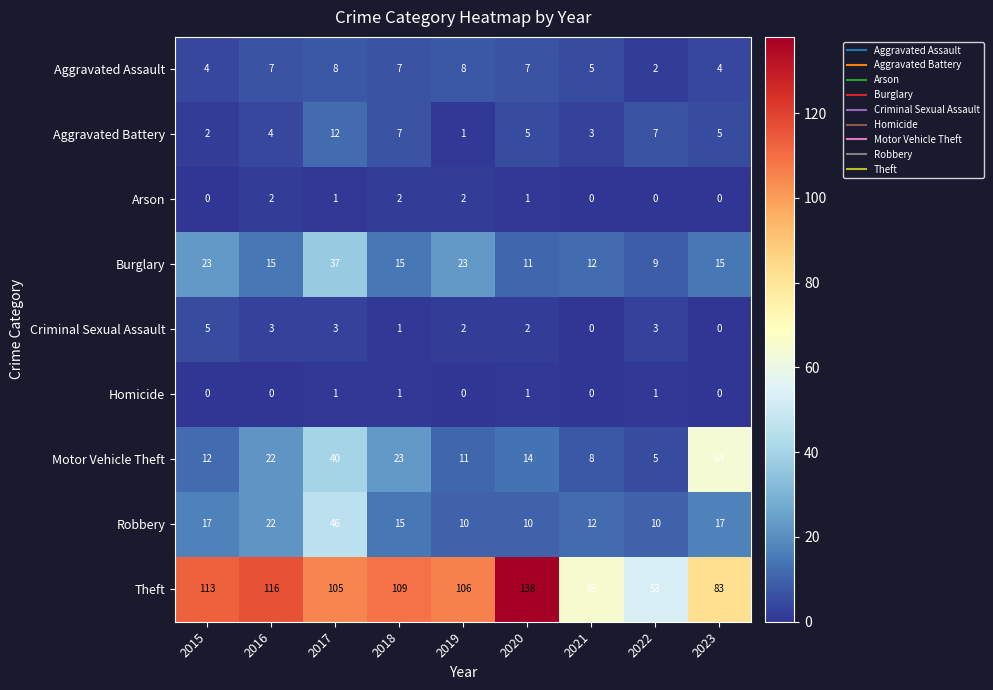

Between 2017 and 2018, which series saw the biggest shift?

Robbery